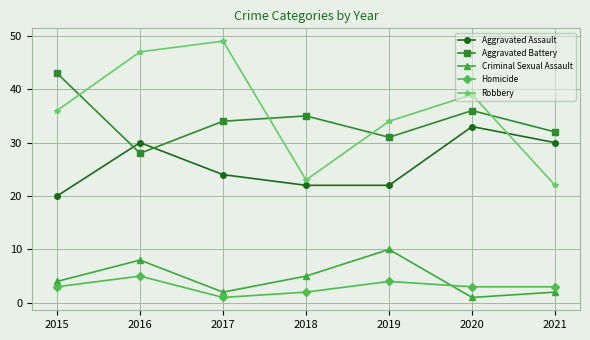

Which series changed the most between 2015 and 2021?

Robbery